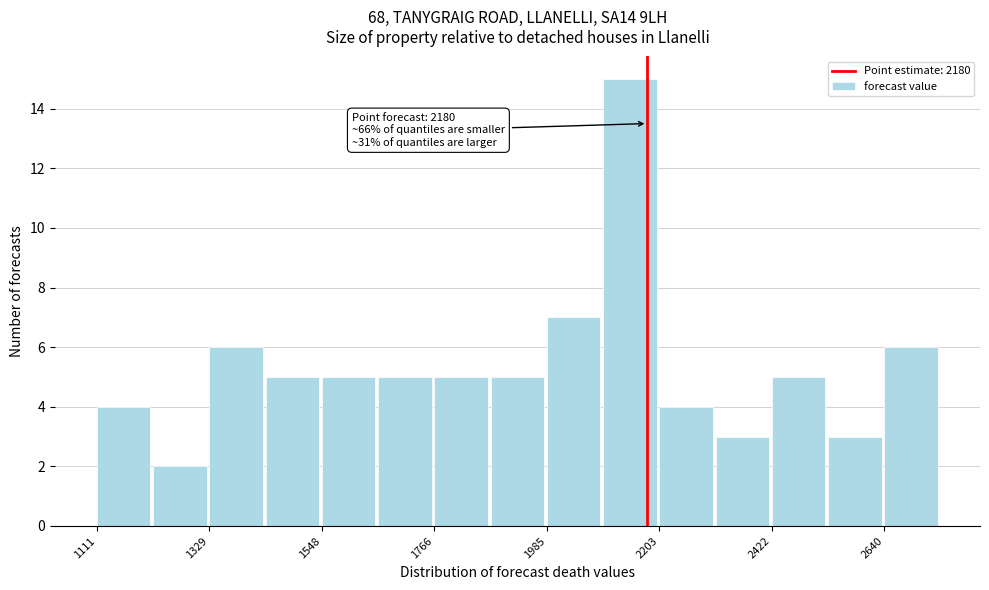

Read against the x-axis, roughly where is the centre of the tallest bar?

2150